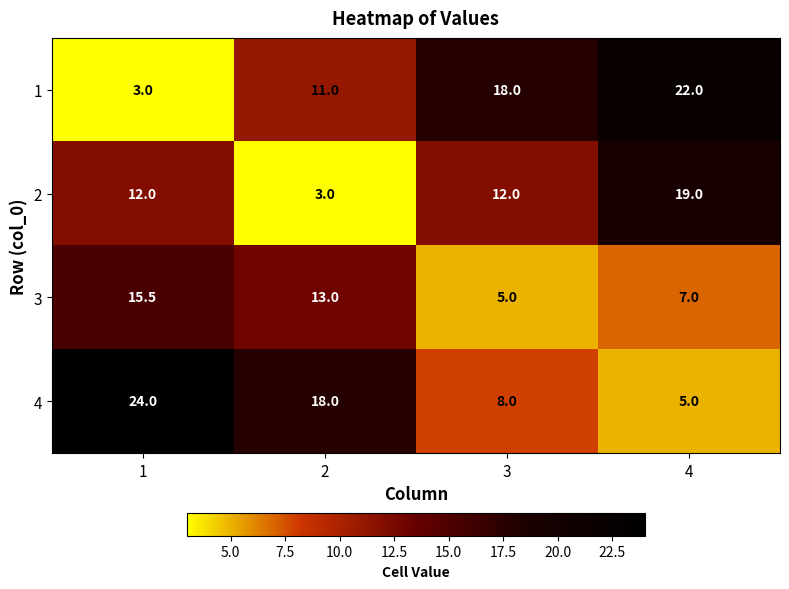

What is the spread (max minus min) of values at 1?

21.0